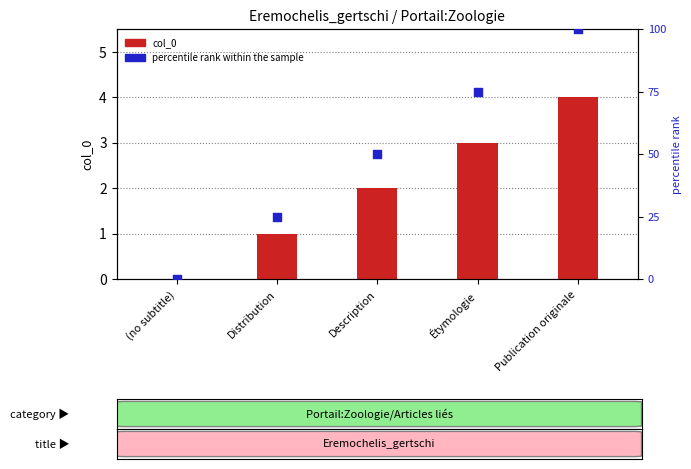

At how many categories does at least one series exceed 24?

4